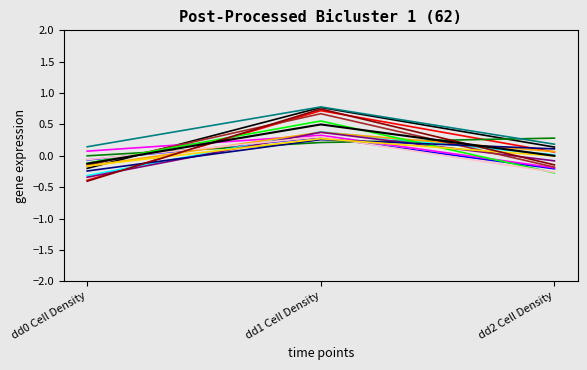

What is the value of the col_0_v0 point at the 2nd from the left?

0.8